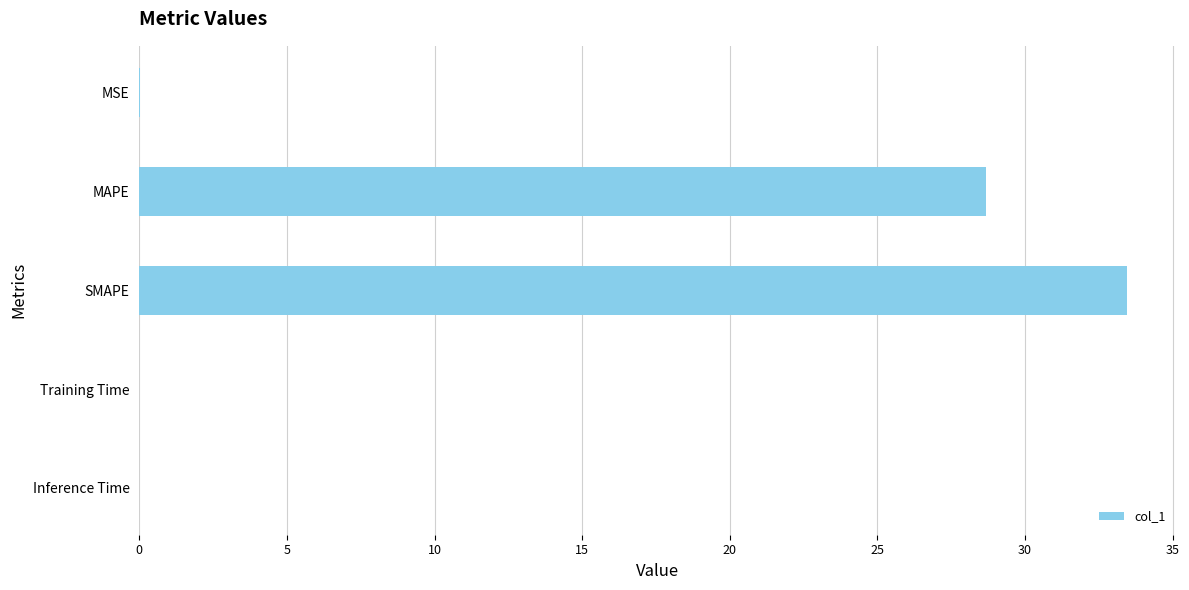

Is it true that the value at SMAPE is 33.5?

True